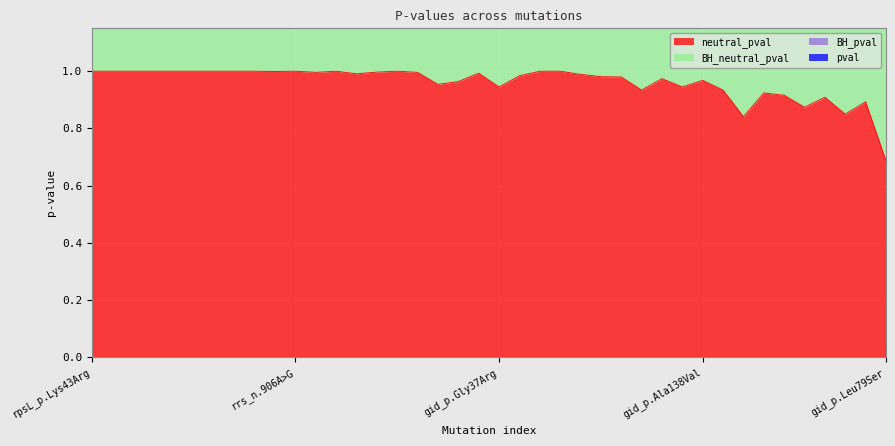

True or false: neutral_pval and BH_pval intersect in this chart.

False